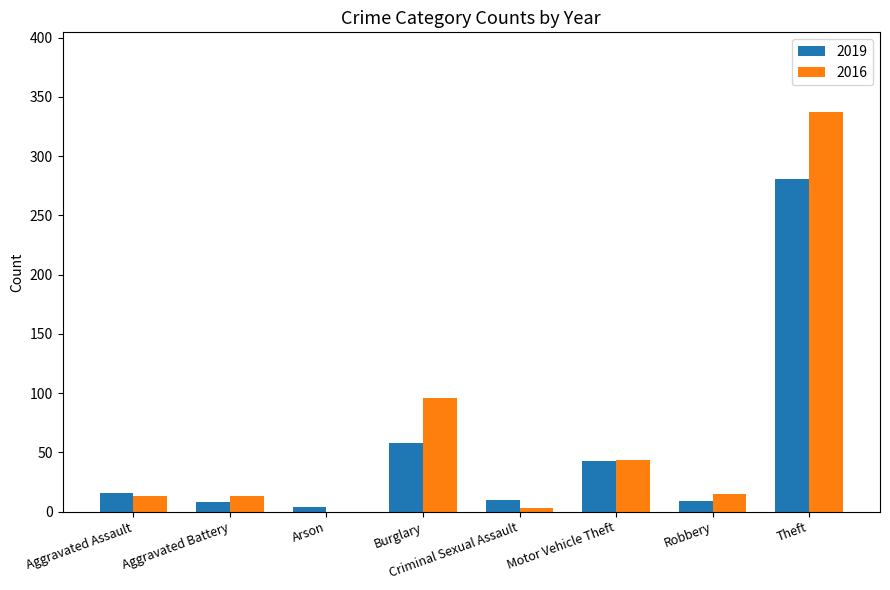

True or false: 2016 has a value of 337 at Theft.

True